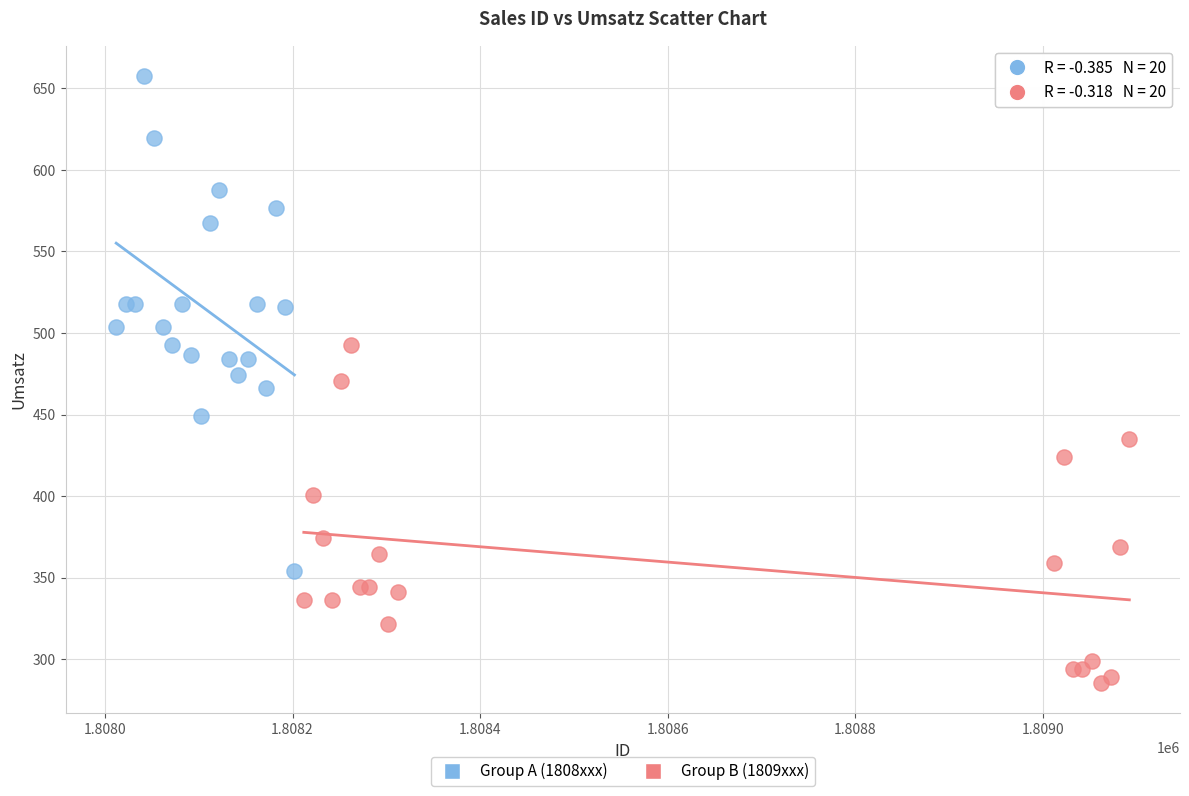

Which series contains the lowest Y value?

Group B (1809xxx)